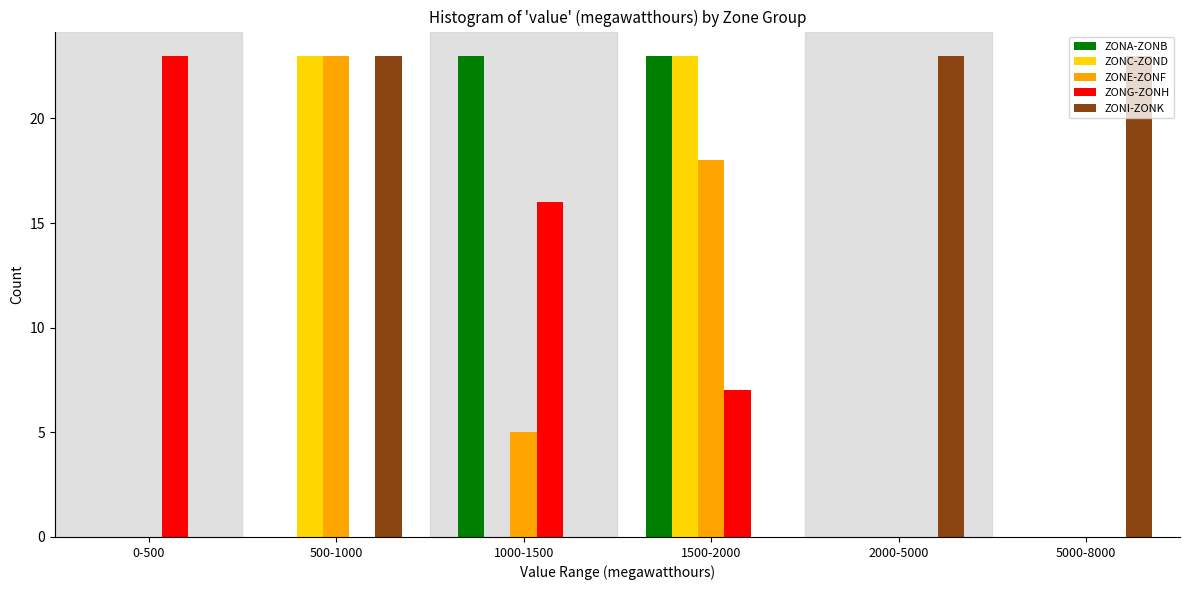

What is the greatest value displayed?

23